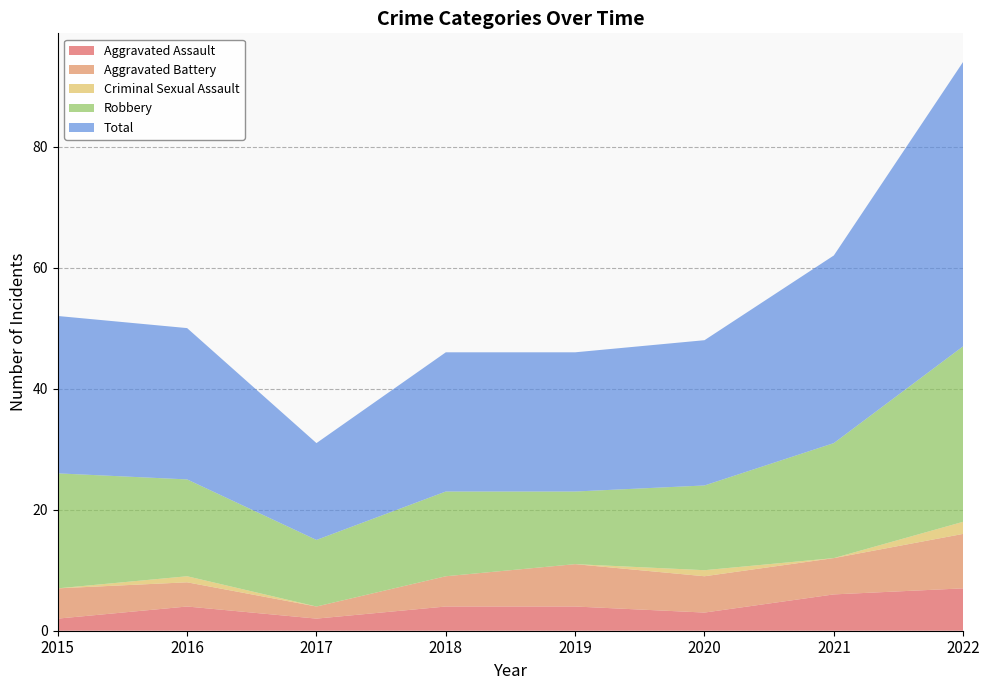

Reading left to right, transcribe all the data shown in this chart.

Aggravated Assault: 2015=2	2016=4	2017=2	2018=4	2019=4	2020=3	2021=6	2022=7
Aggravated Battery: 2015=5	2016=4	2017=2	2018=5	2019=7	2020=6	2021=6	2022=9
Criminal Sexual Assault: 2015=0	2016=1	2017=0	2018=0	2019=0	2020=1	2021=0	2022=2
Robbery: 2015=19	2016=16	2017=11	2018=14	2019=12	2020=14	2021=19	2022=29
Total: 2015=26	2016=25	2017=16	2018=23	2019=23	2020=24	2021=31	2022=47